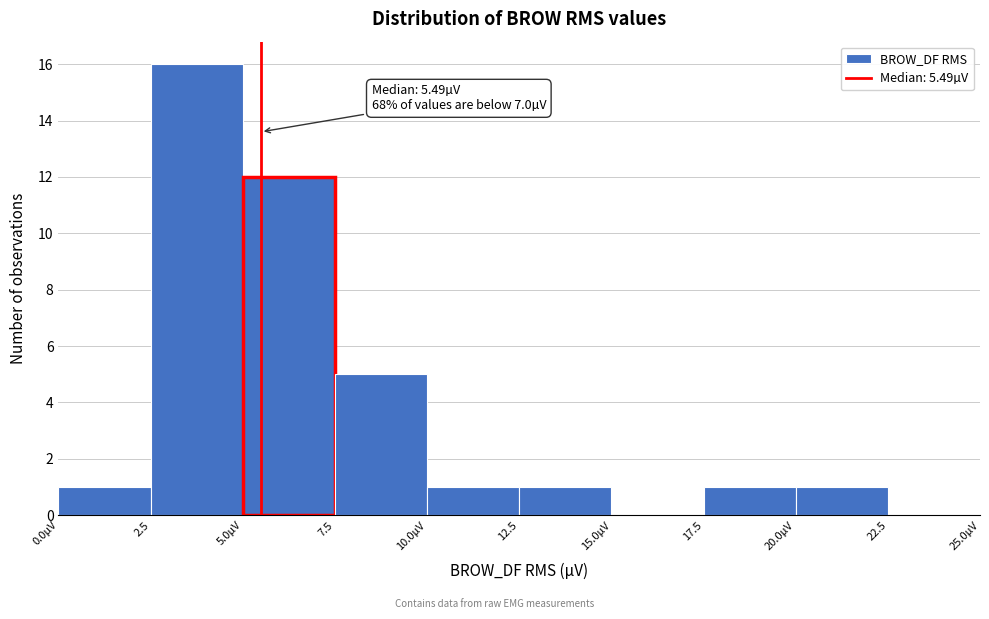

Reading right to left, what are all the values shown in this chart?

22.5=0	20.0µV=1	17.5=1	15.0µV=0	12.5=1	10.0µV=1	7.5=5	5.0µV=12	2.5=16	0.0µV=1